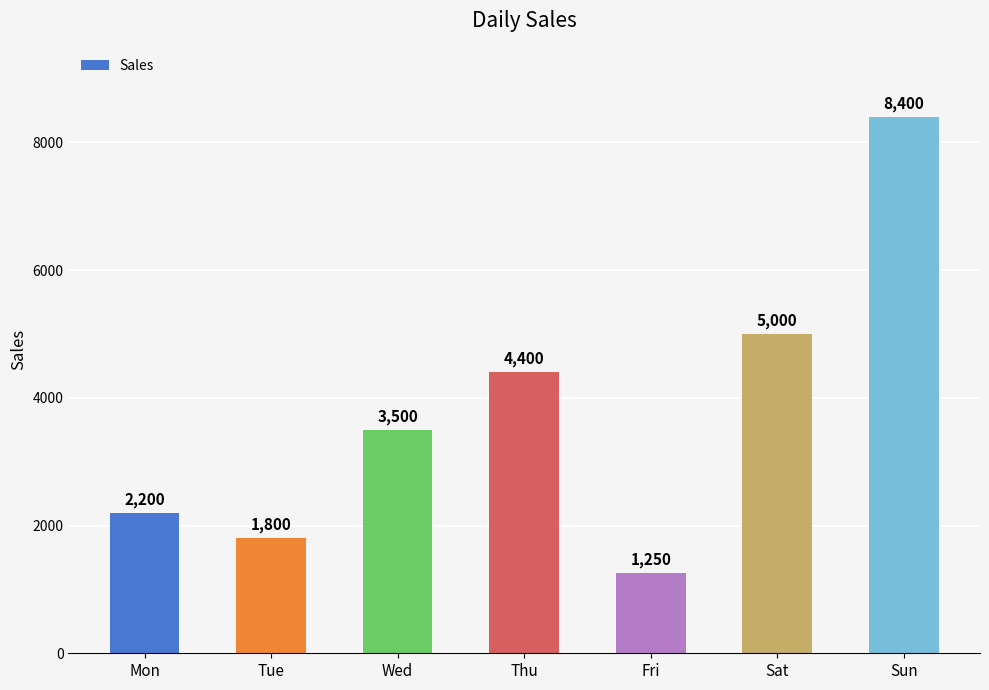

Are the bars horizontal?

No